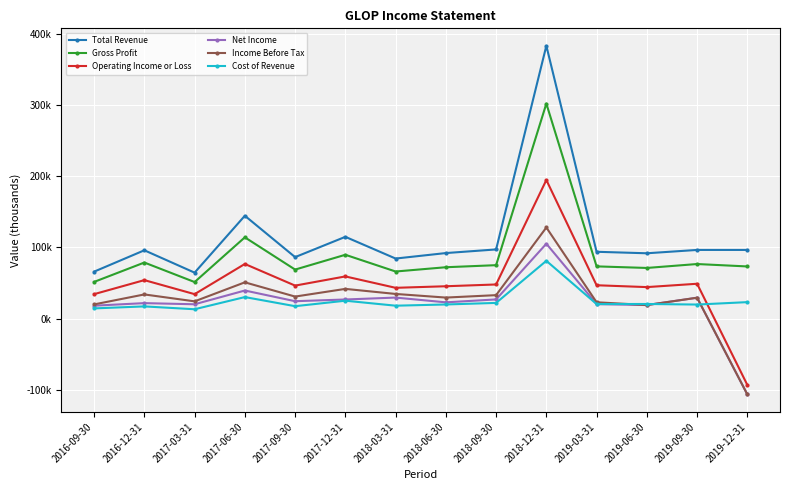

Does the chart have visible grid lines?

Yes